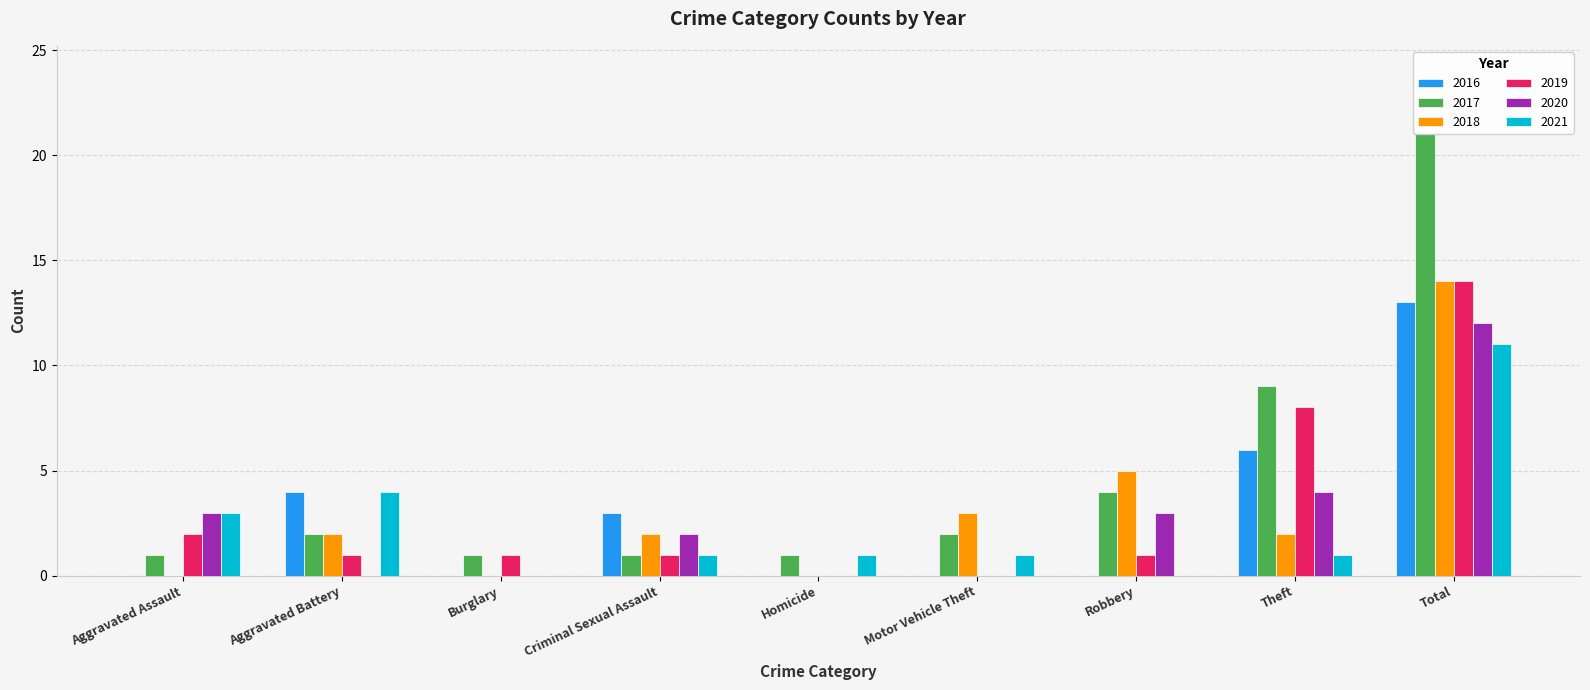

Which series has the widest spread of values?

2017